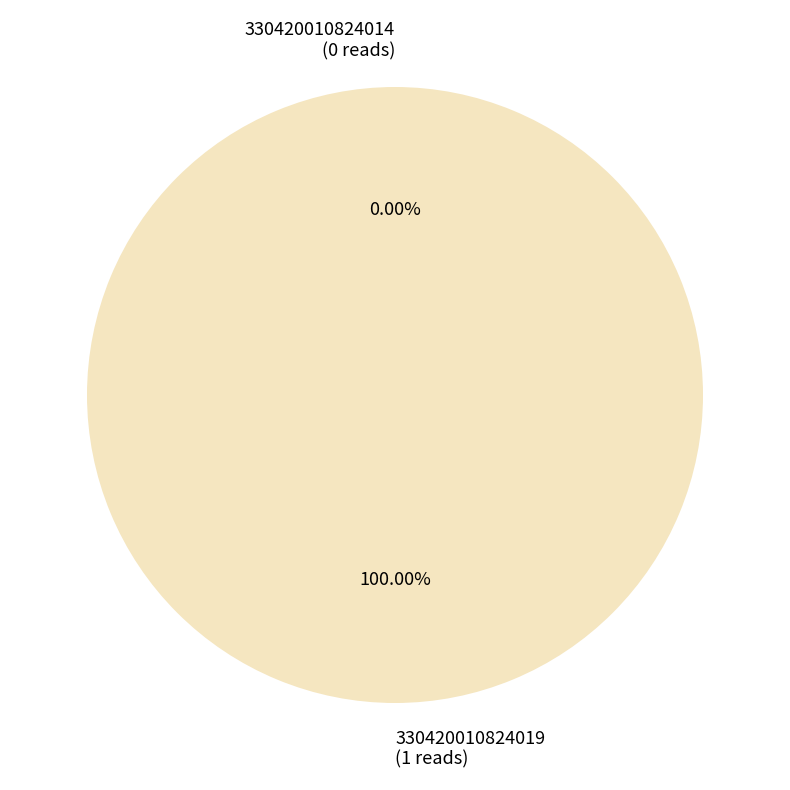

To the nearest percent, what portion does 330420010824019 represent?

100%